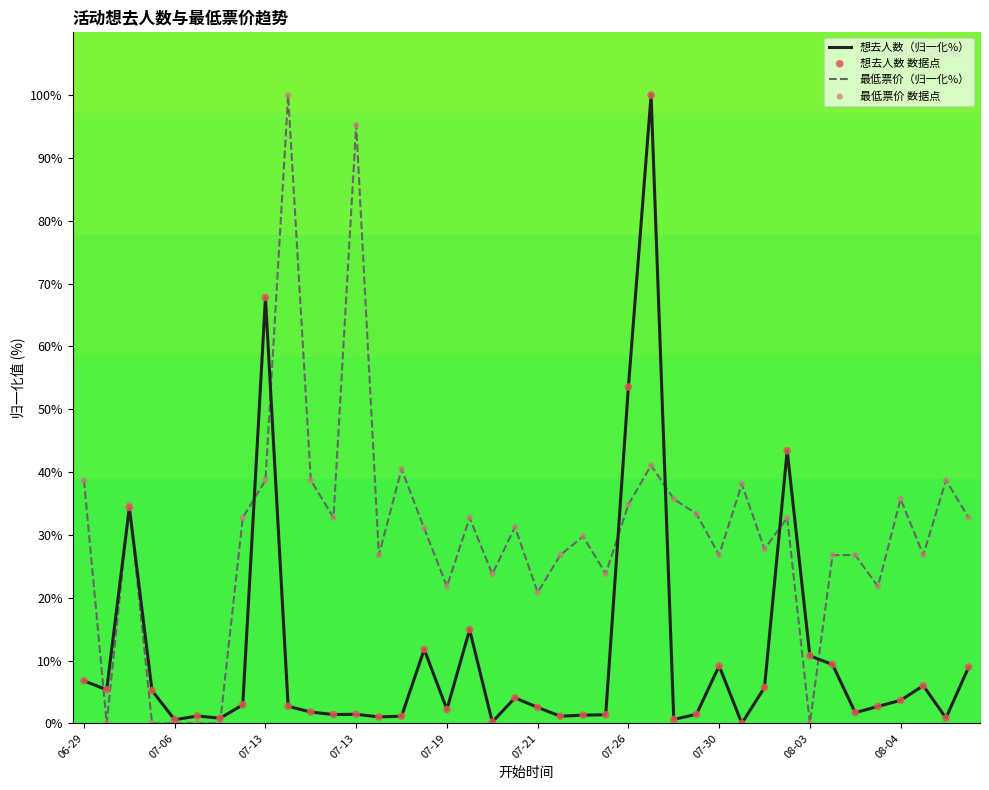

List the series in order of their overall mean, highest first.

最低票价（归一化%）, 想去人数（归一化%）